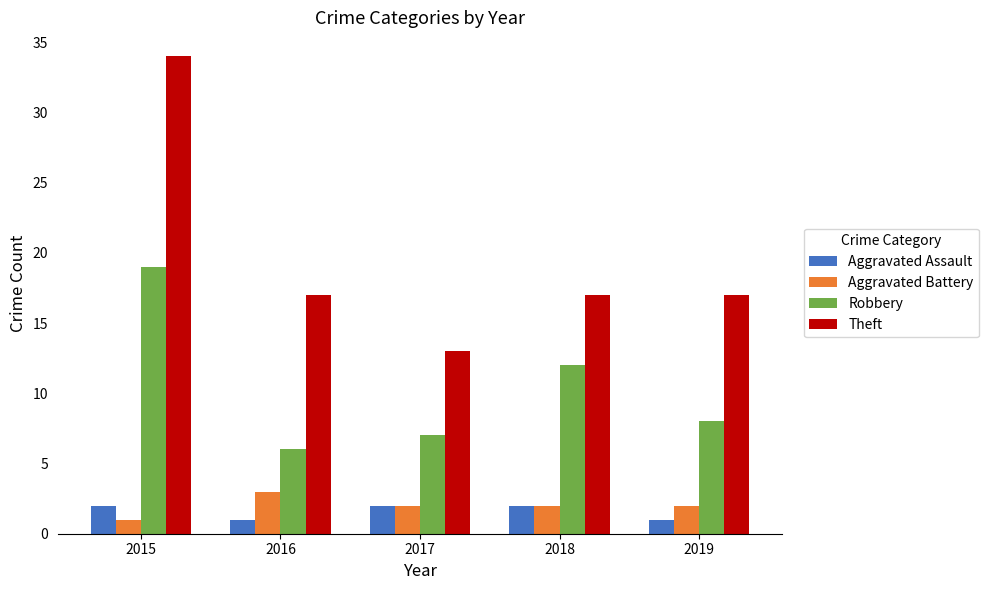

What is the sum of all Aggravated Battery values?

10